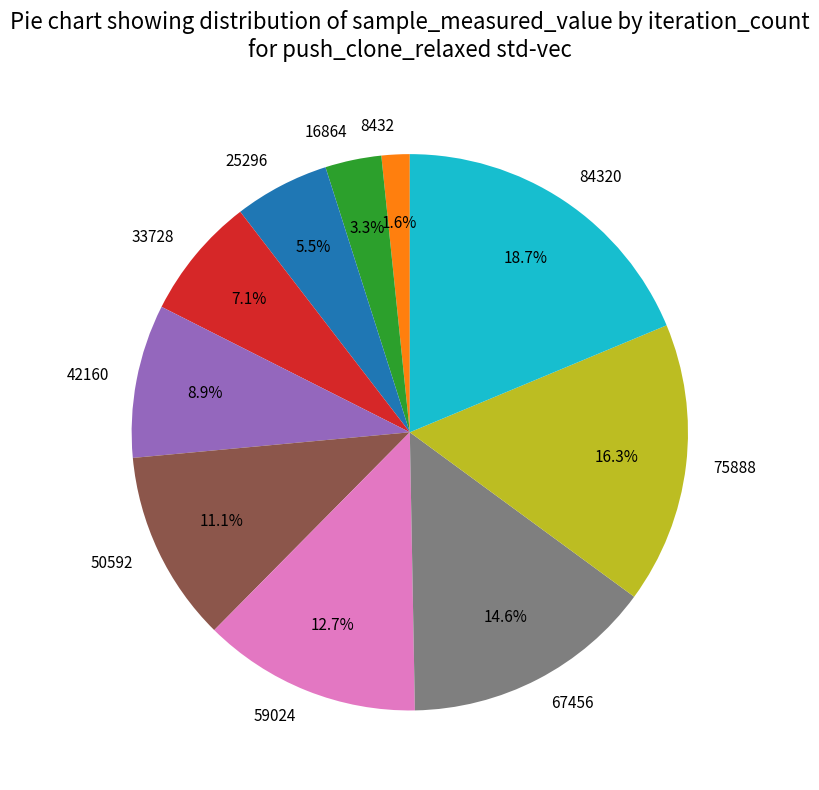

To the nearest percent, what portion does 33728 represent?

7%